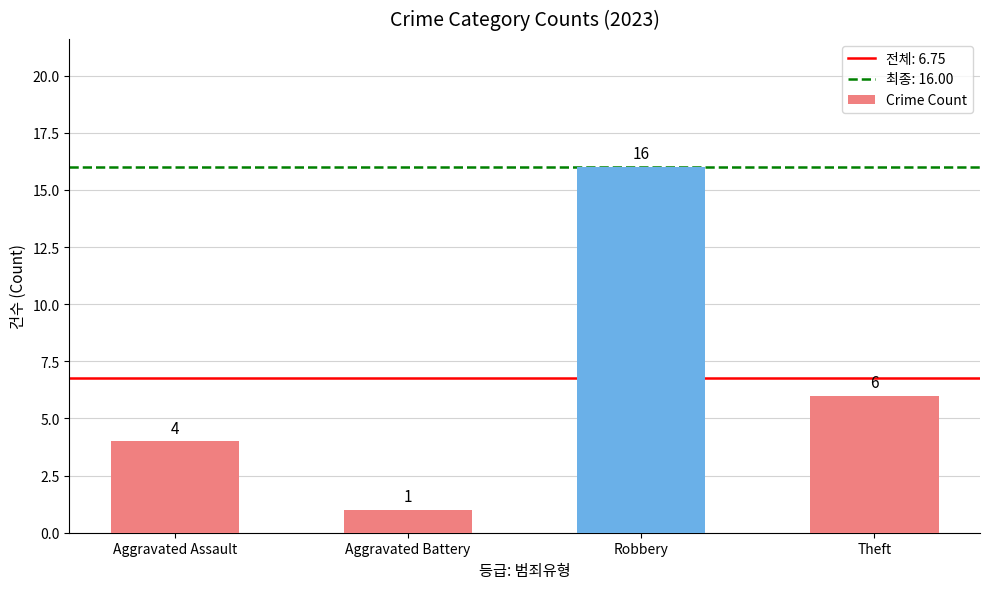

The value at Theft is 2. True or false?

False